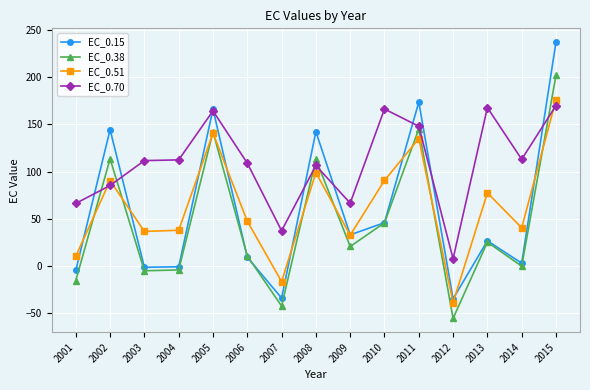

At which category is the sum across all series the highest?

2015